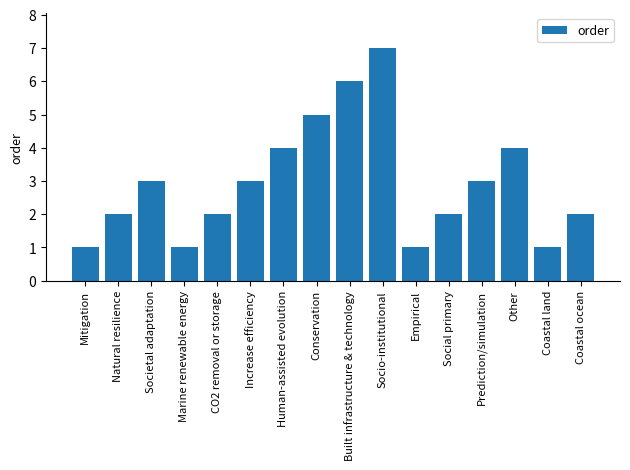

What is the smallest value displayed?

1